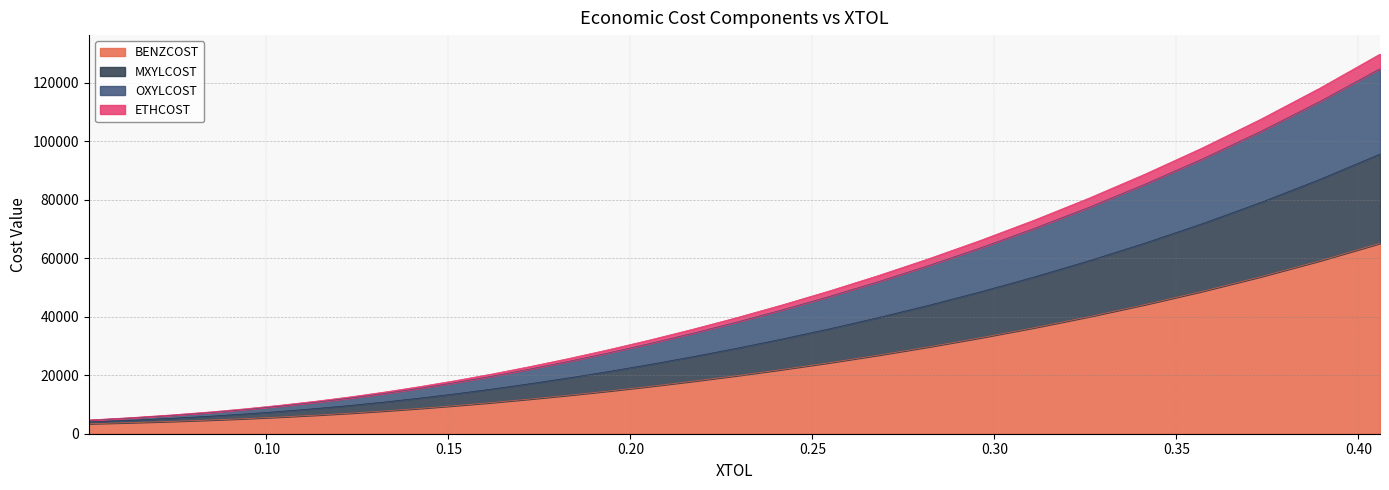

Rank the categories by ETHCOST value from highest to lowest.

0.405916534, 0.389360698, 0.373043649, 0.356999897, 0.341227723, 0.325827431, 0.310756539, 0.296067192, 0.281792559, 0.267947935, 0.254500468, 0.241483595, 0.228913117, 0.216781642, 0.205081994, 0.193795897, 0.182900778, 0.172339283, 0.162177679, 0.152229117, 0.142470745, 0.132895008, 0.123388217, 0.113763733, 0.104102278, 0.094338321, 0.0844049009, 0.0738920851, 0.0629089238, 0.0511843662